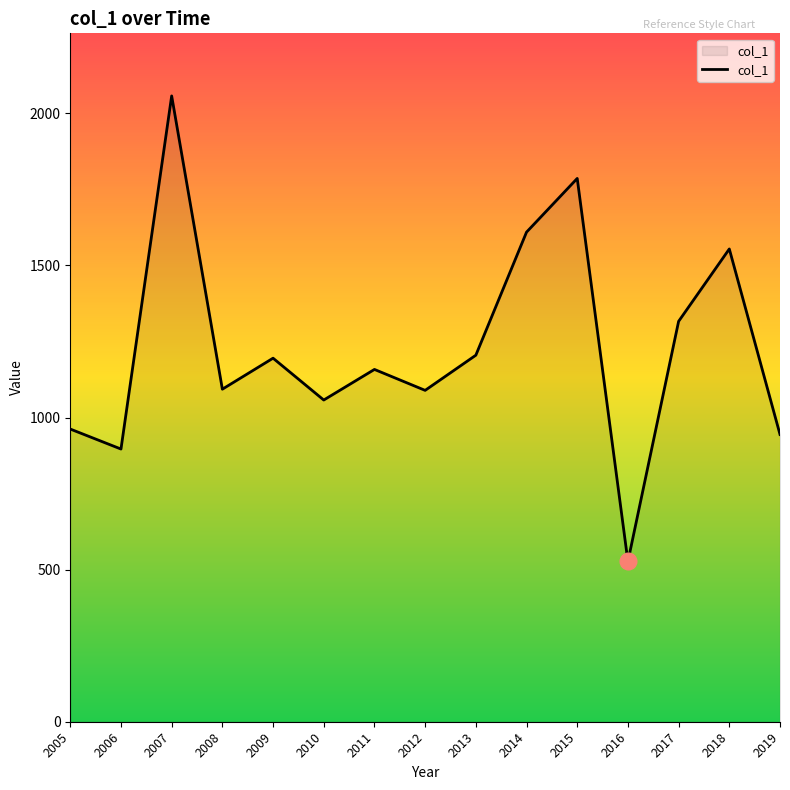

What is the change in value from 2005 to 2019?

-17.9